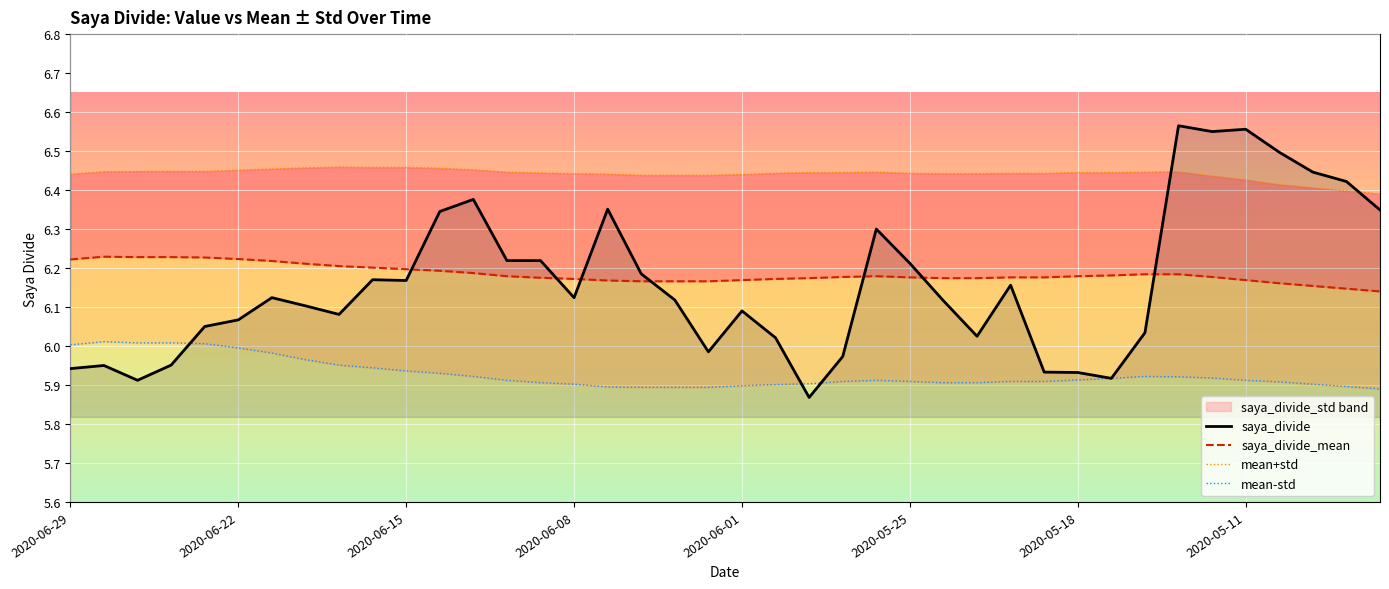

True or false: saya_divide_mean and mean-std intersect in this chart.

False